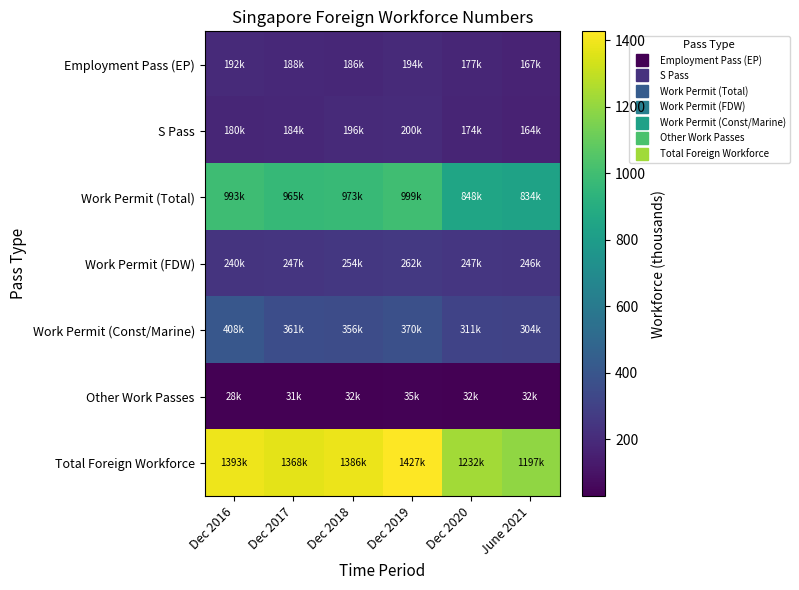

What is the total value across all series at Dec 2016?

3433.2